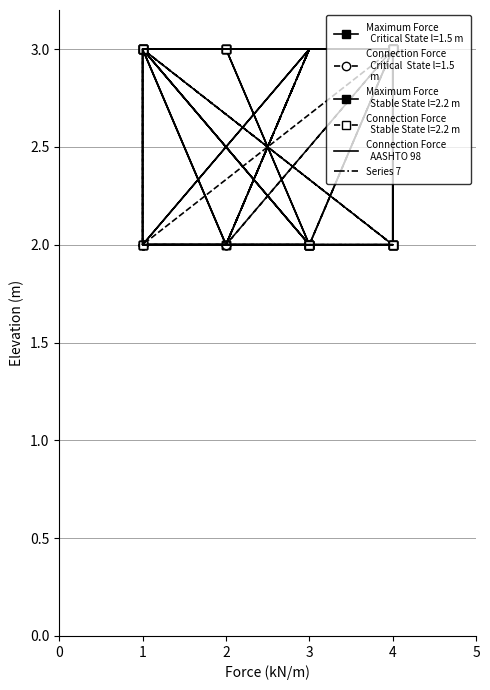

What is the value of the Connection Force
  AASHTO 98 point at the 10th from the left?

3